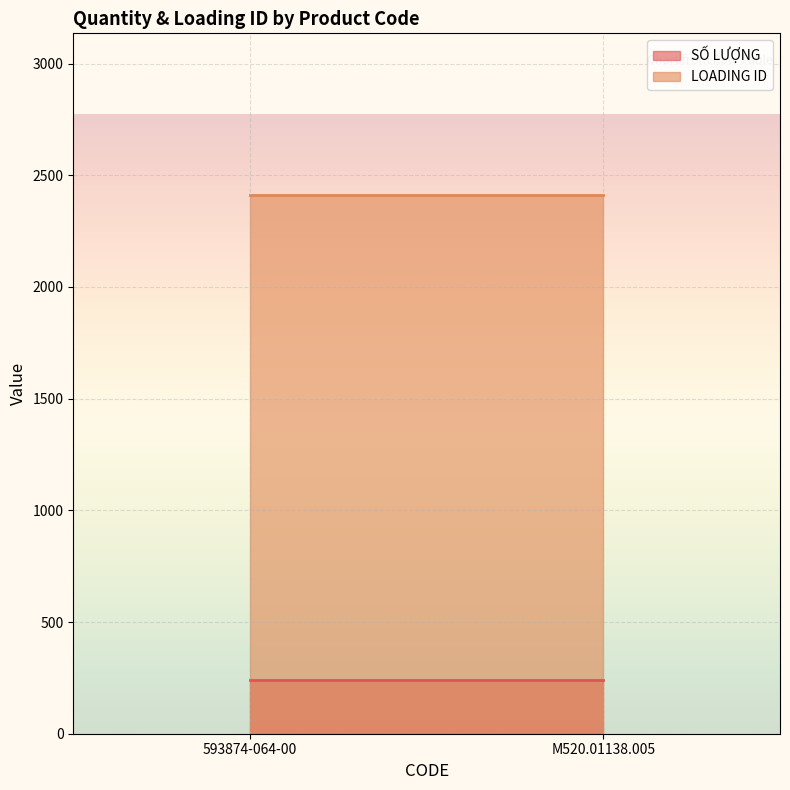

What is the label of the 1st point from the right?

M520.01138.005